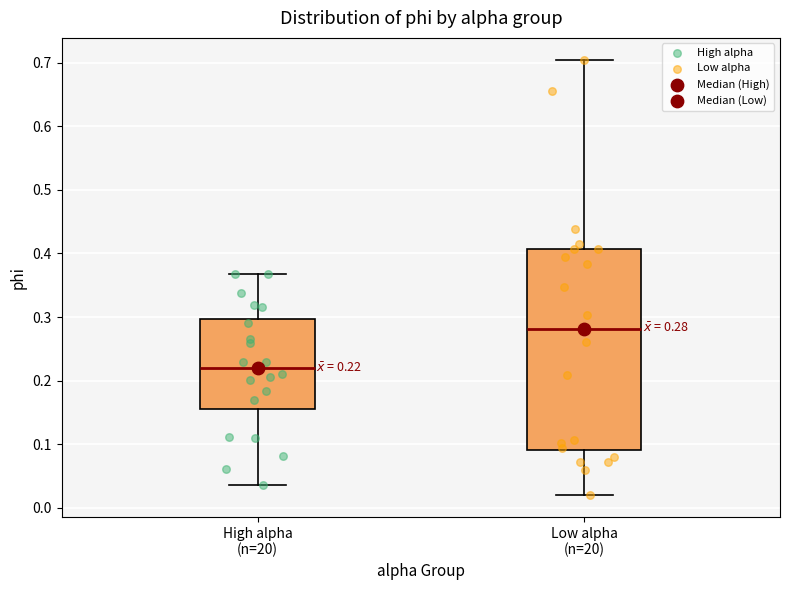

Which box has the lowest median line?

High alpha (n=20)